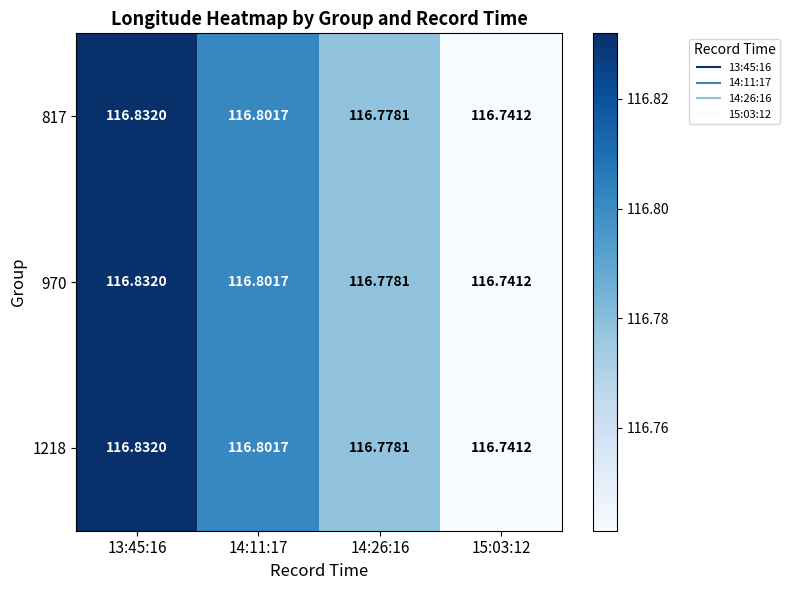

Is the value of 817 at 15:03:12 greater than the value of 1218 at 13:45:16?

No